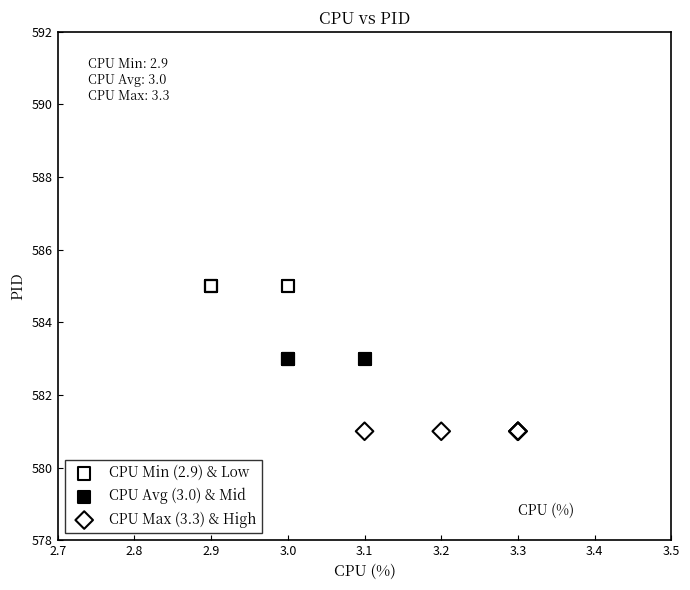

Which series reaches the maximum Y coordinate?

CPU Min (2.9) & Low